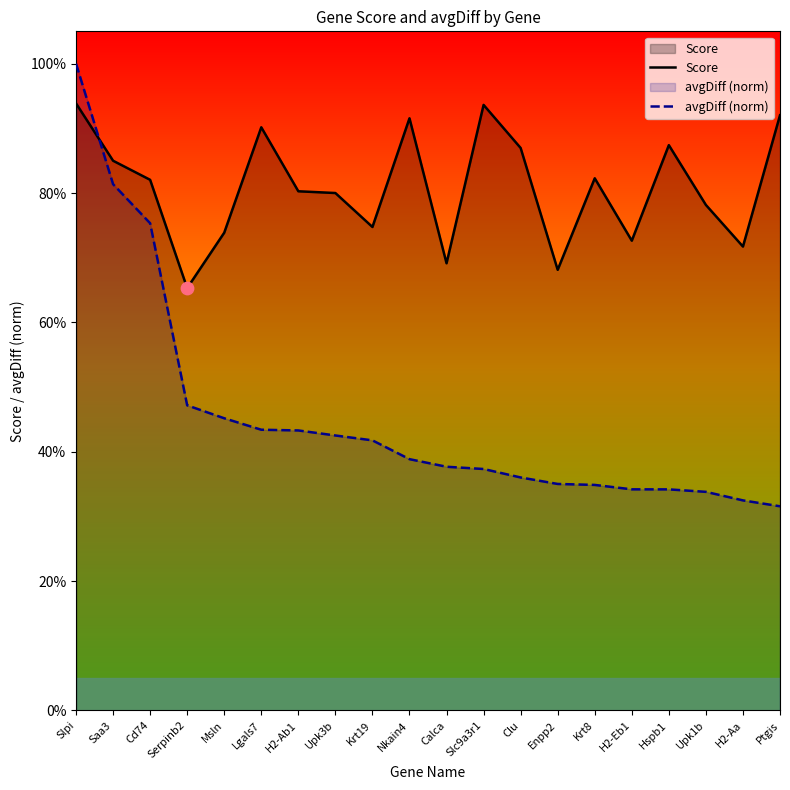

Which series reaches the maximum Y coordinate?

avgDiff (norm)